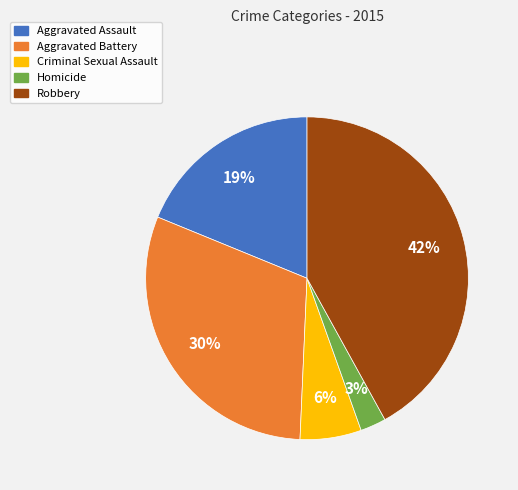

To the nearest percent, what percentage of the pie is Robbery?

42%